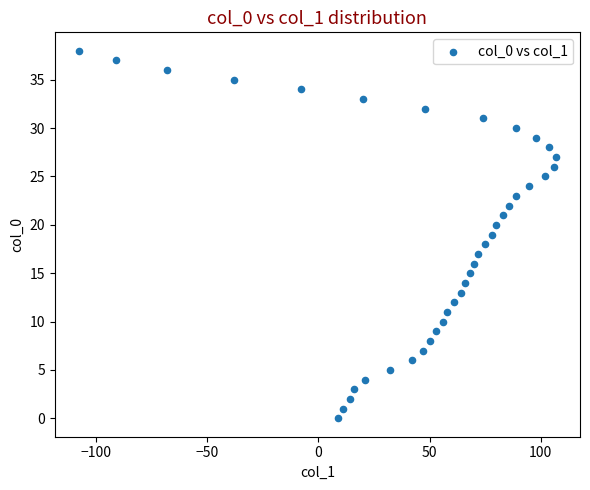

What is the range of X values (max minus min)?

215